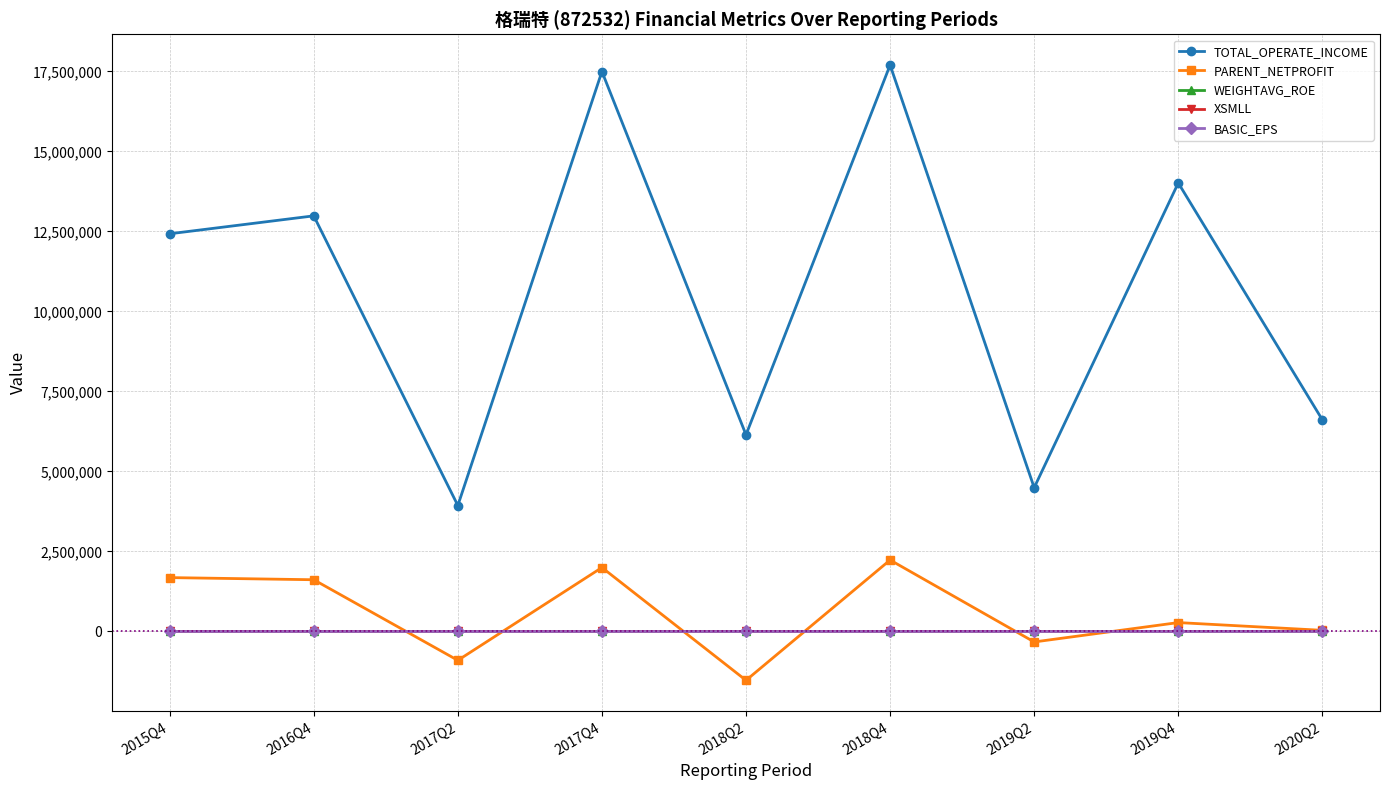

What is the label of the 9th point from the left?

2020Q2